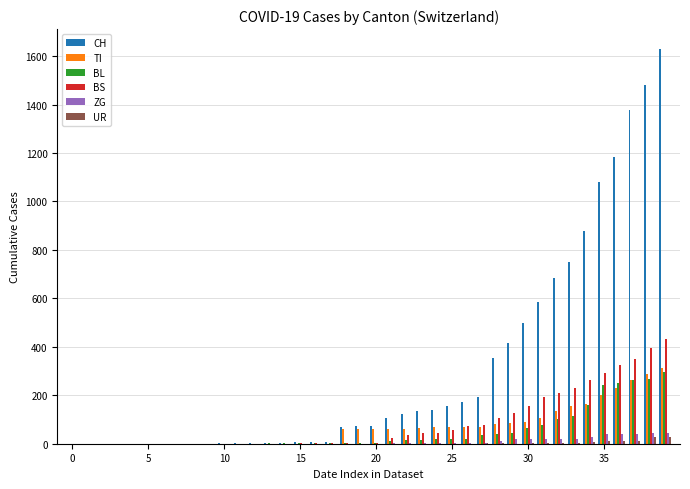

Which series has the largest range (max minus min)?

CH